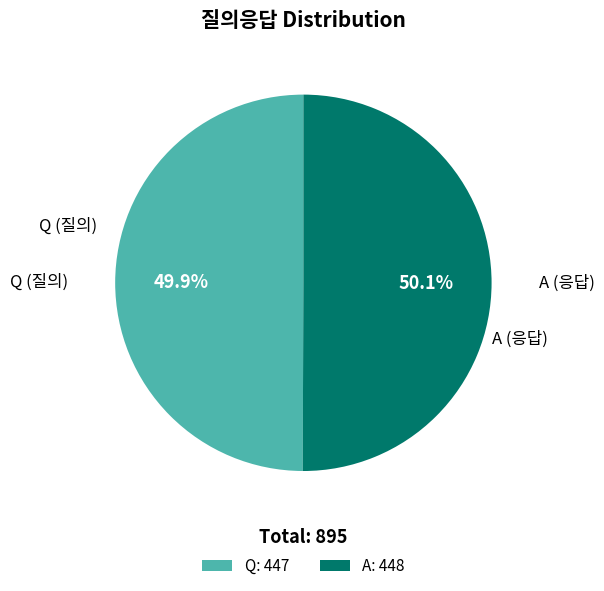

To the nearest percent, what percentage of the pie is A?

50%